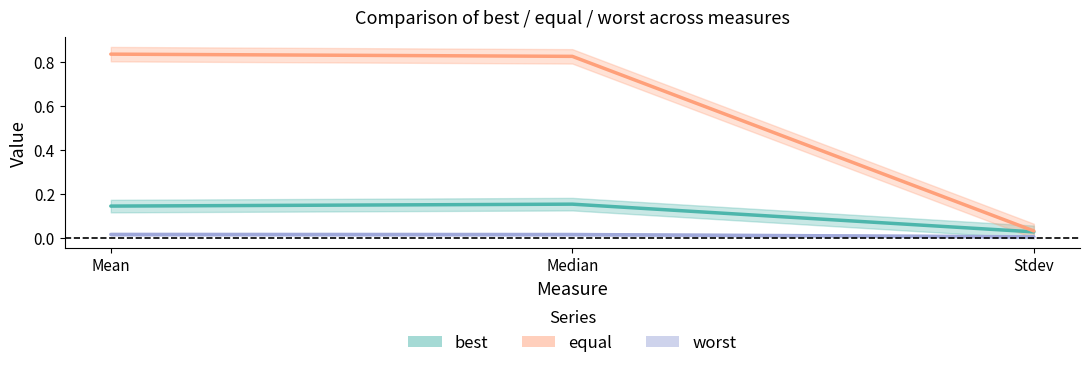

Reading right to left, extract all data points from this chart.

best: 0.0	0.2	0.1
equal: 0.0	0.8	0.8
worst: 0.0	0.0	0.0